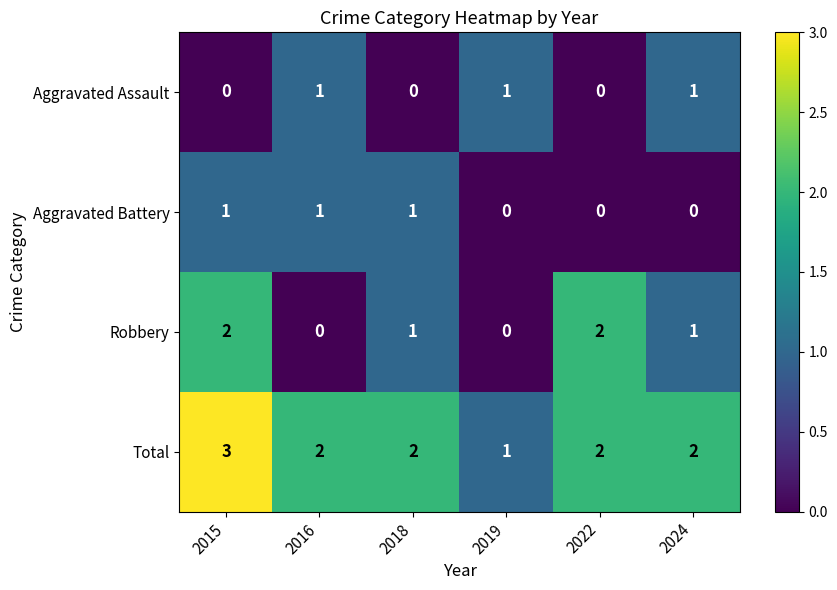

Rank the series at 2015 from lowest to highest value.

Aggravated Assault, Aggravated Battery, Robbery, Total